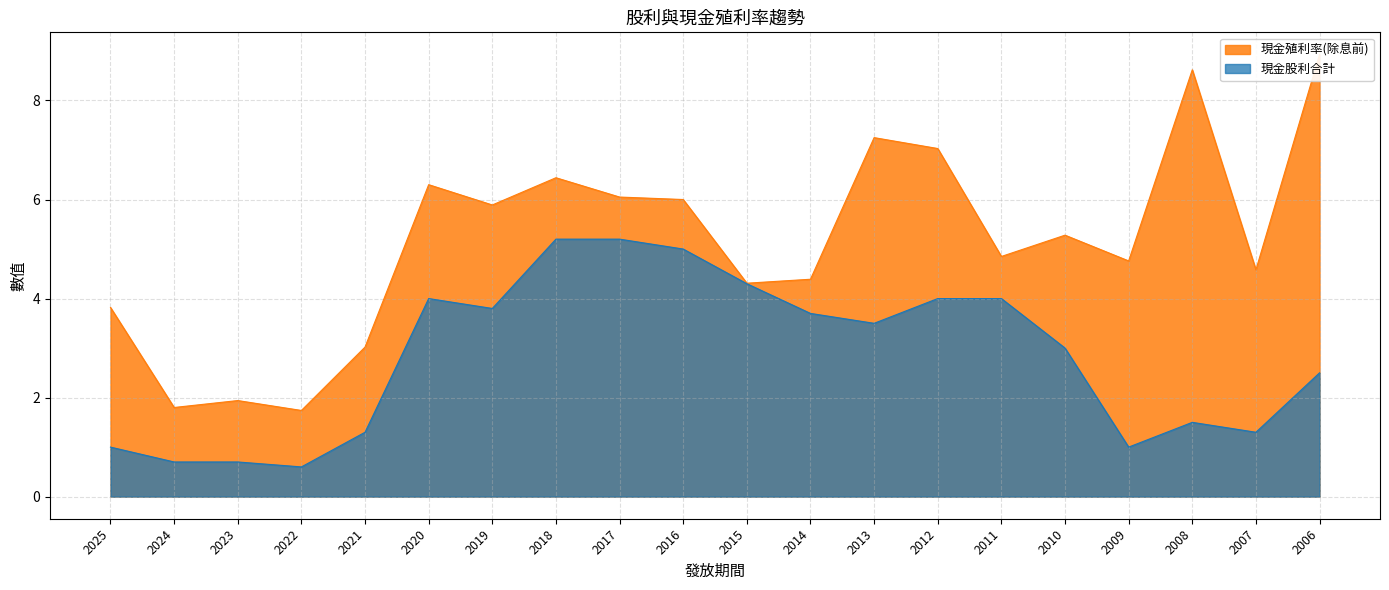

At 2009, list the series in order from largest to smallest.

現金殖利率(除息前), 現金股利合計